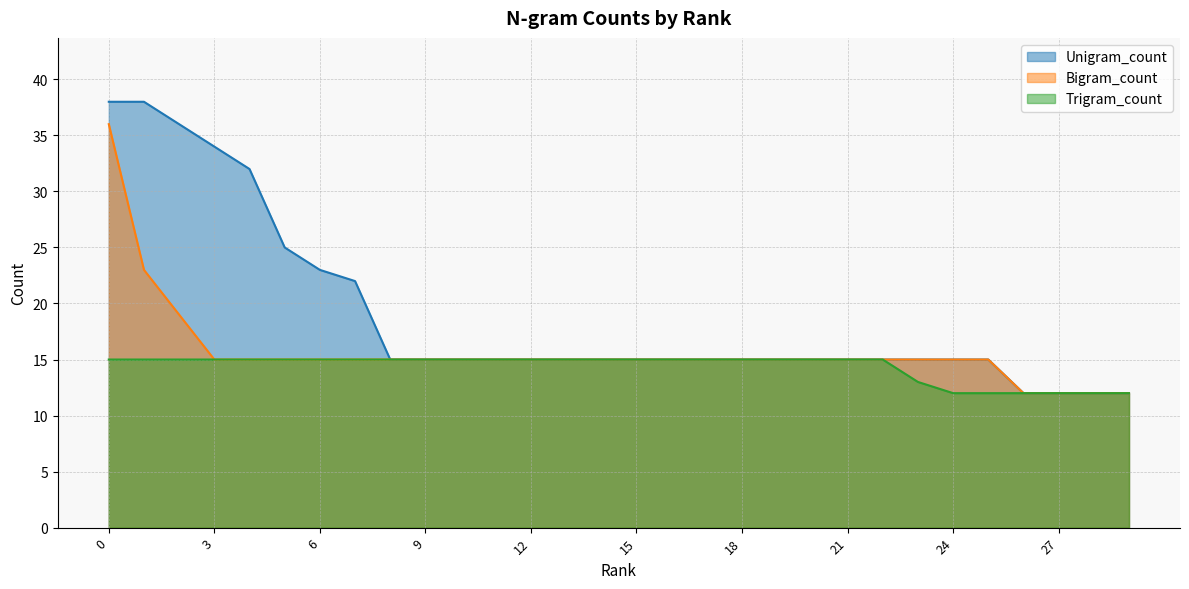

What is the value of the Trigram_count point at the 10th from the left?

15